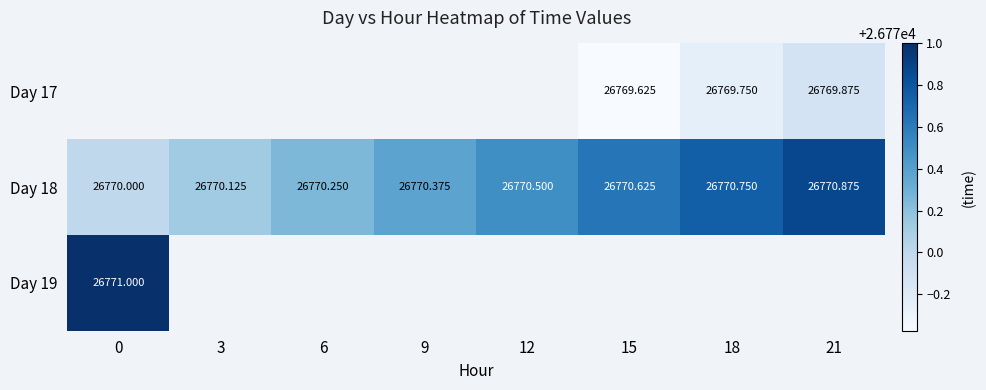

What is the sum of all Day 18 values?

214163.5